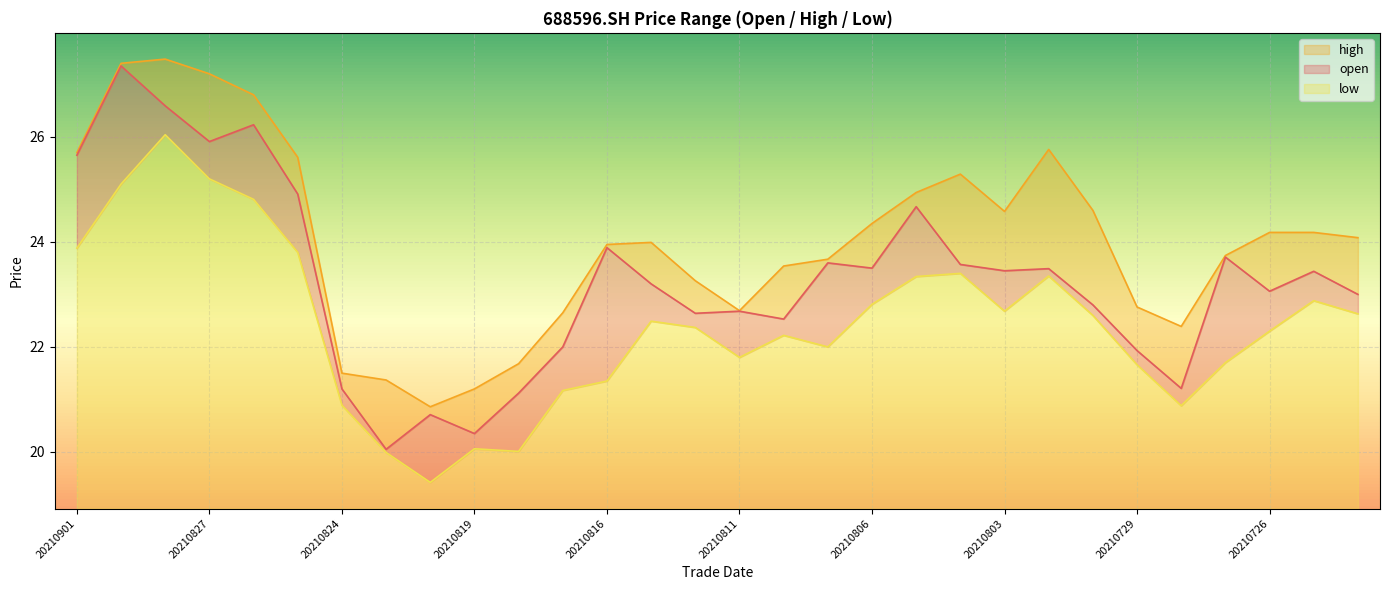

The value of low at 20210726 is 22.3. True or false?

True